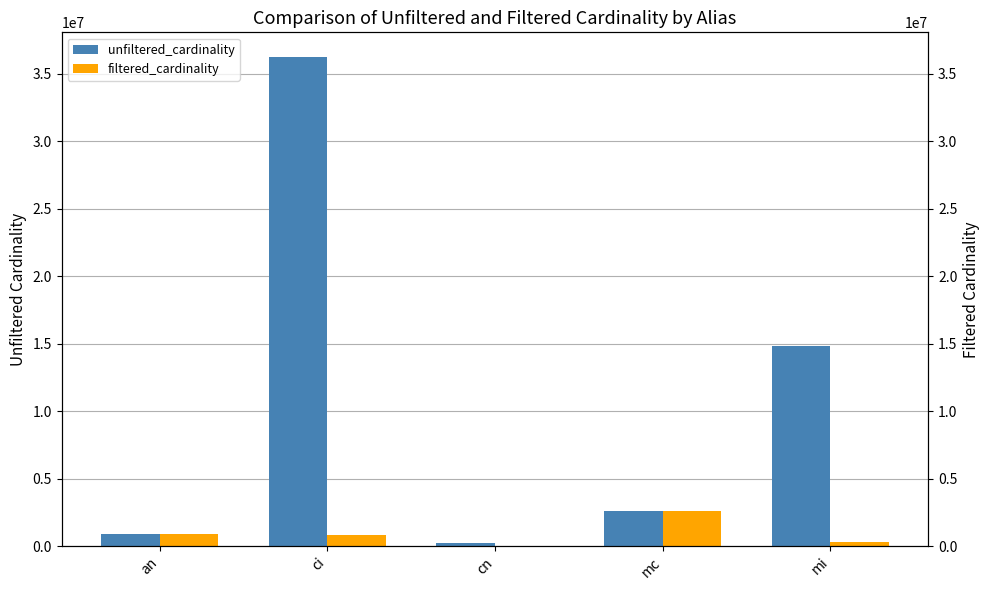

What is the difference between the second highest and second lowest values in the unfiltered_cardinality series?

13934377